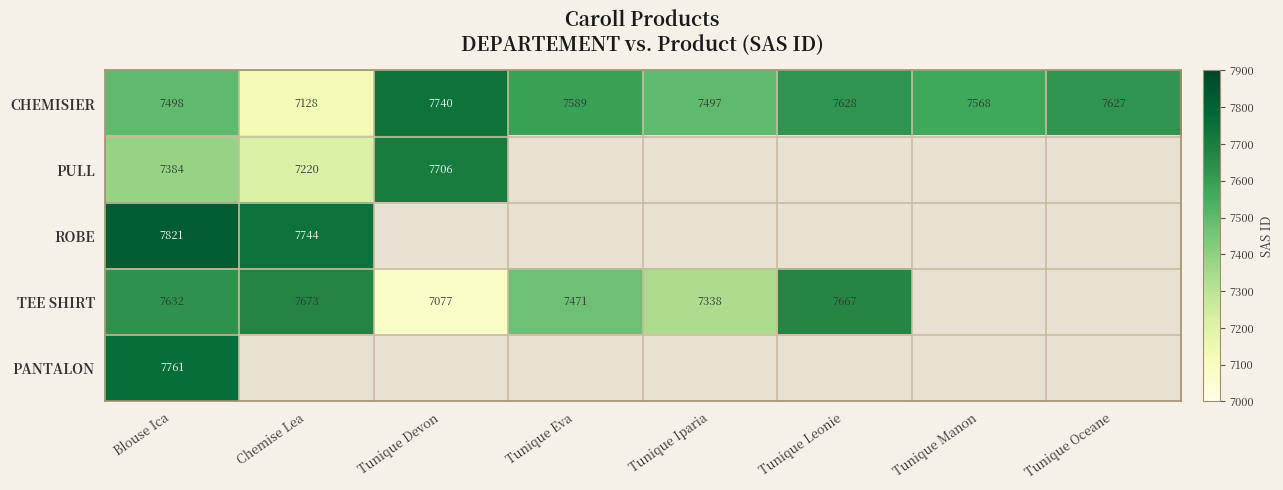

At which category is the sum across all series the highest?

Blouse Ica